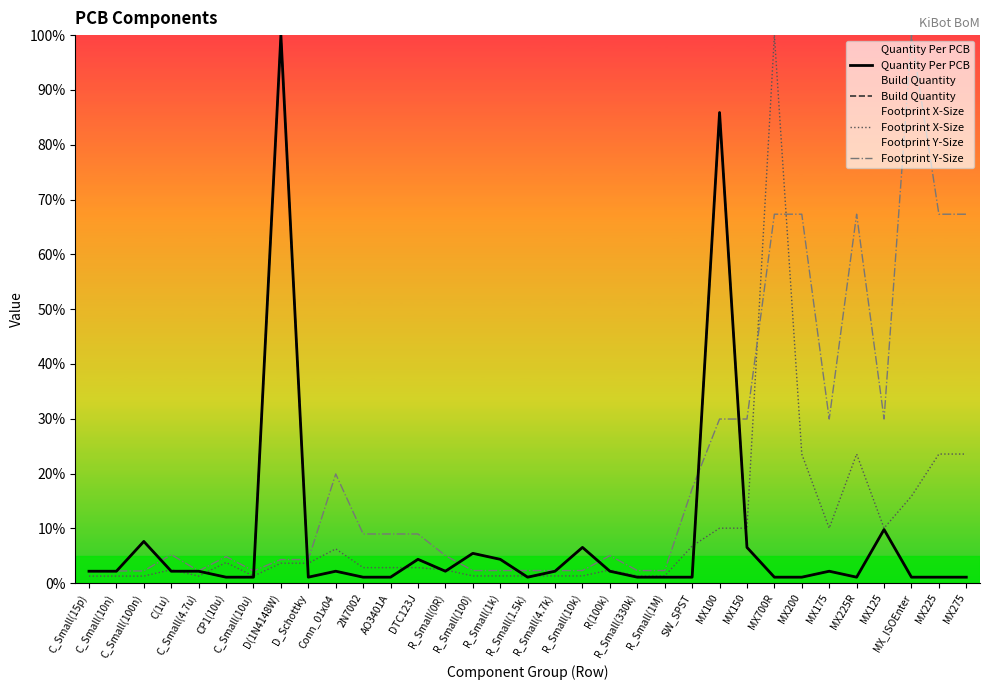

Reading right to left, transcribe all the data shown in this chart.

Quantity Per PCB: 0.0	0.0	0.0	0.1	0.0	0.0	0.0	0.0	0.1	0.9	0.0	0.0	0.0	0.0	0.1	0.0	0.0	0.0	0.1	0.0	0.0	0.0	0.0	0.0	0.0	1.0	0.0	0.0	0.0	0.0	0.1	0.0	0.0
Build Quantity: 0.0	0.0	0.0	0.1	0.0	0.0	0.0	0.0	0.1	0.9	0.0	0.0	0.0	0.0	0.1	0.0	0.0	0.0	0.1	0.0	0.0	0.0	0.0	0.0	0.0	1.0	0.0	0.0	0.0	0.0	0.1	0.0	0.0
Footprint X-Size: 0.2	0.2	0.2	0.1	0.2	0.1	0.2	1.0	0.1	0.1	0.1	0.0	0.0	0.0	0.0	0.0	0.0	0.0	0.0	0.0	0.0	0.0	0.0	0.1	0.0	0.0	0.0	0.0	0.0	0.0	0.0	0.0	0.0
Footprint Y-Size: 0.7	0.7	1.0	0.3	0.7	0.3	0.7	0.7	0.3	0.3	0.2	0.0	0.0	0.1	0.0	0.0	0.0	0.0	0.0	0.1	0.1	0.1	0.1	0.2	0.0	0.0	0.0	0.0	0.0	0.1	0.0	0.0	0.0